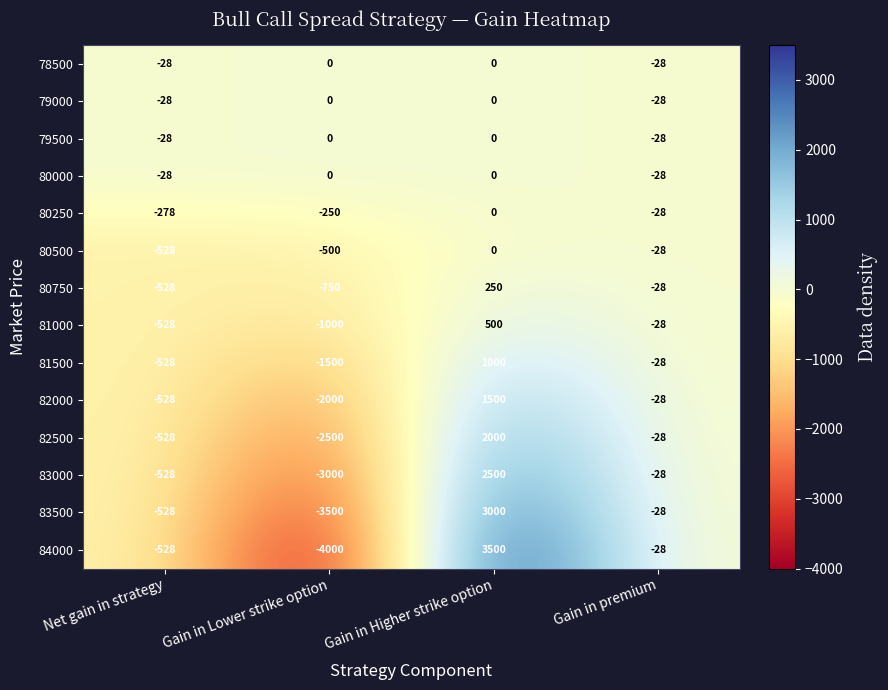

Is the value of 78500 at Net gain in strategy greater than the value of 81000 at Gain in Higher strike option?

No